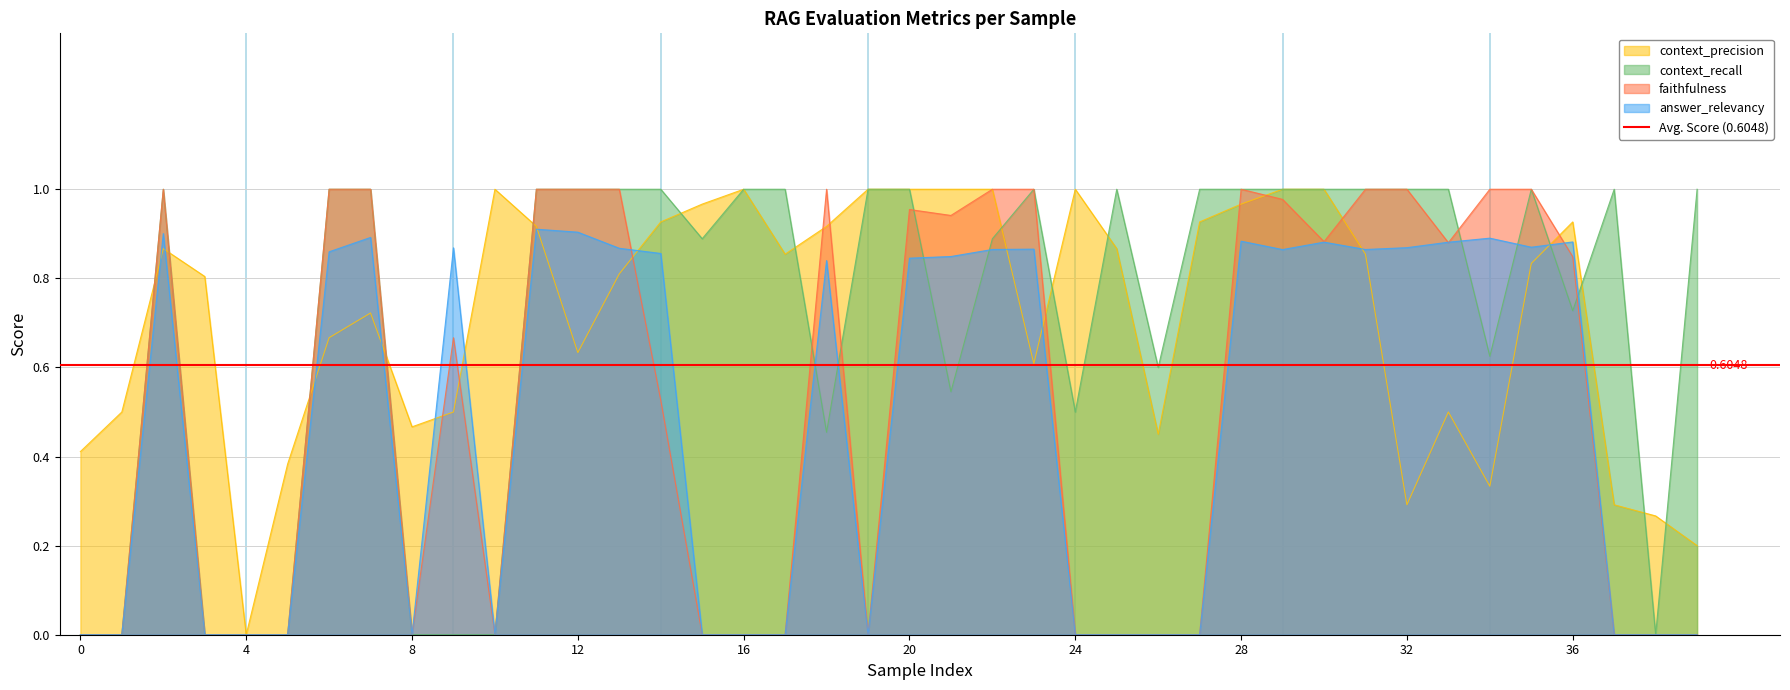

At which category is the sum across all series the highest?

28